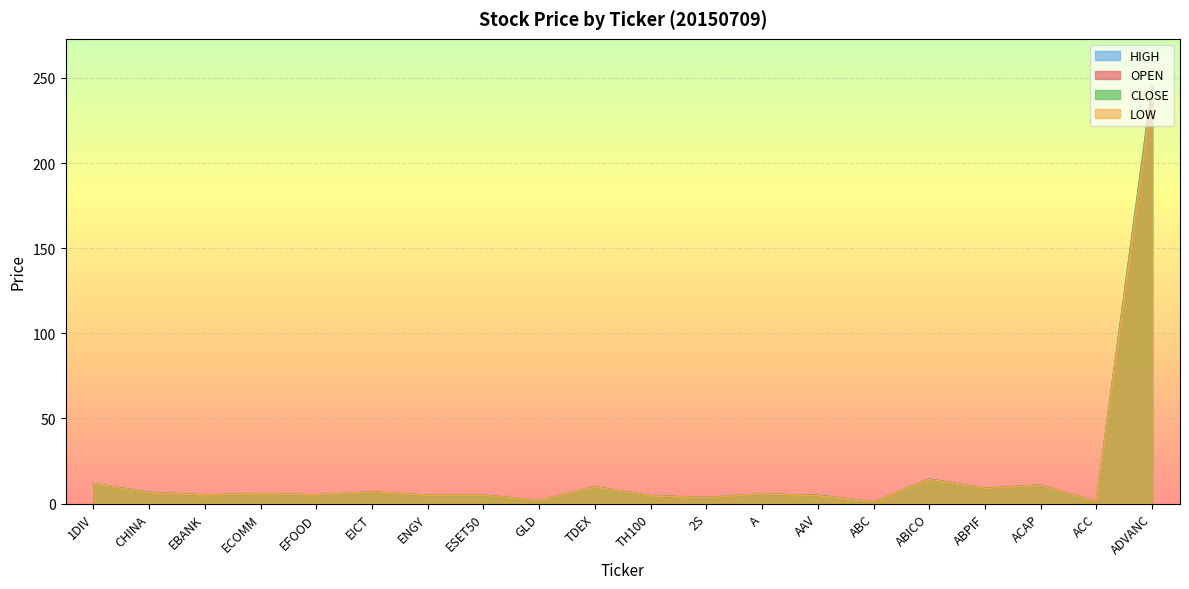

What is the sum of all CLOSE values?

360.0